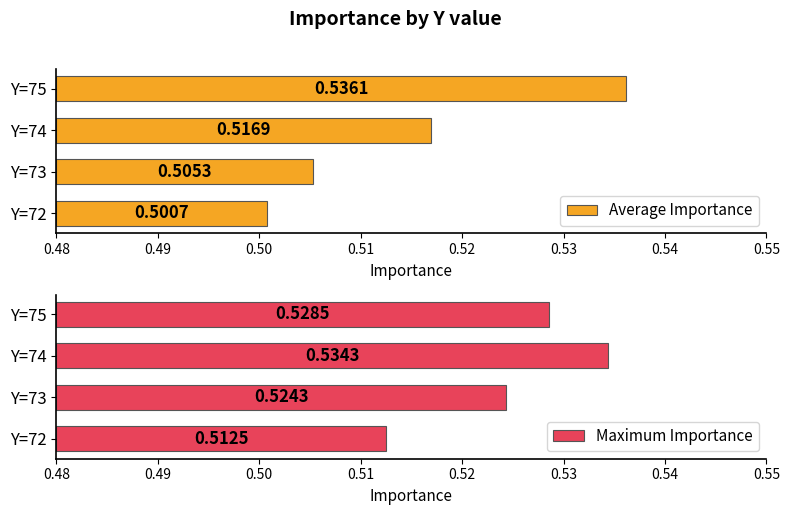

Rank the series by their average value, from lowest to highest.

Average Importance, Maximum Importance